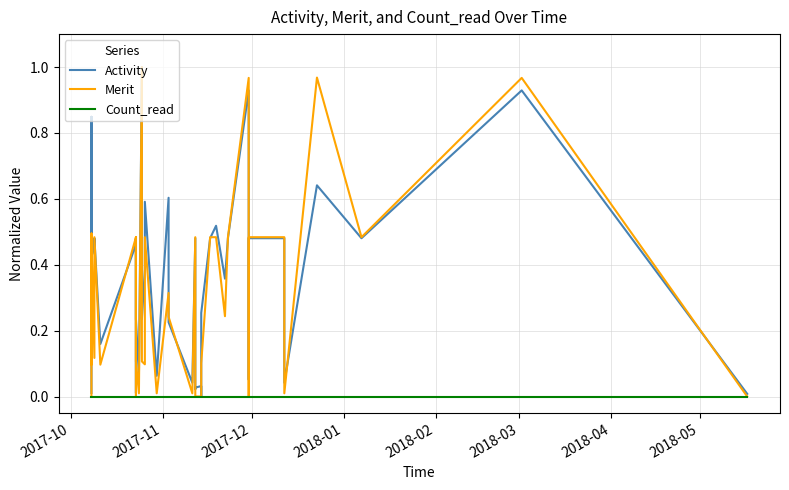

How many lines are shown in the chart?

3